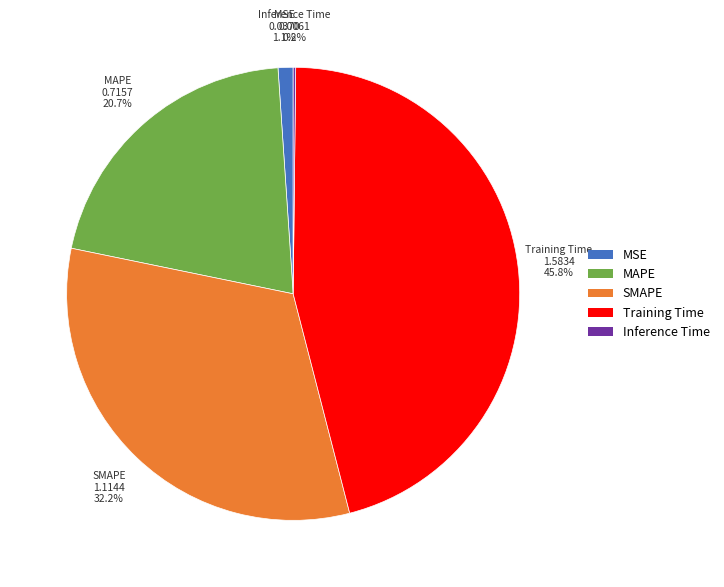

The MSE slice represents 11% of the pie. True or false?

False